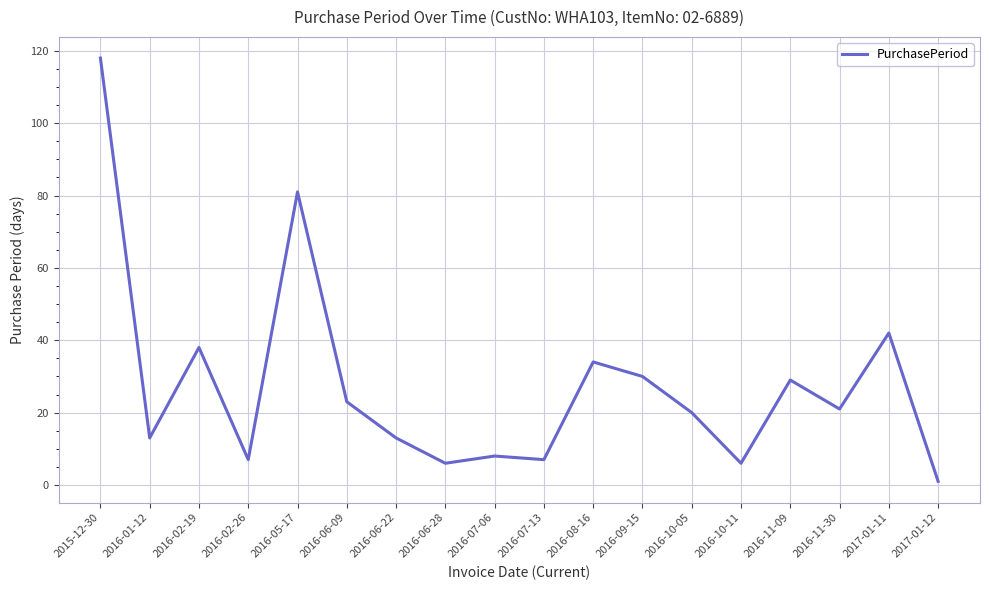

What is the difference between the maximum and minimum values?

117